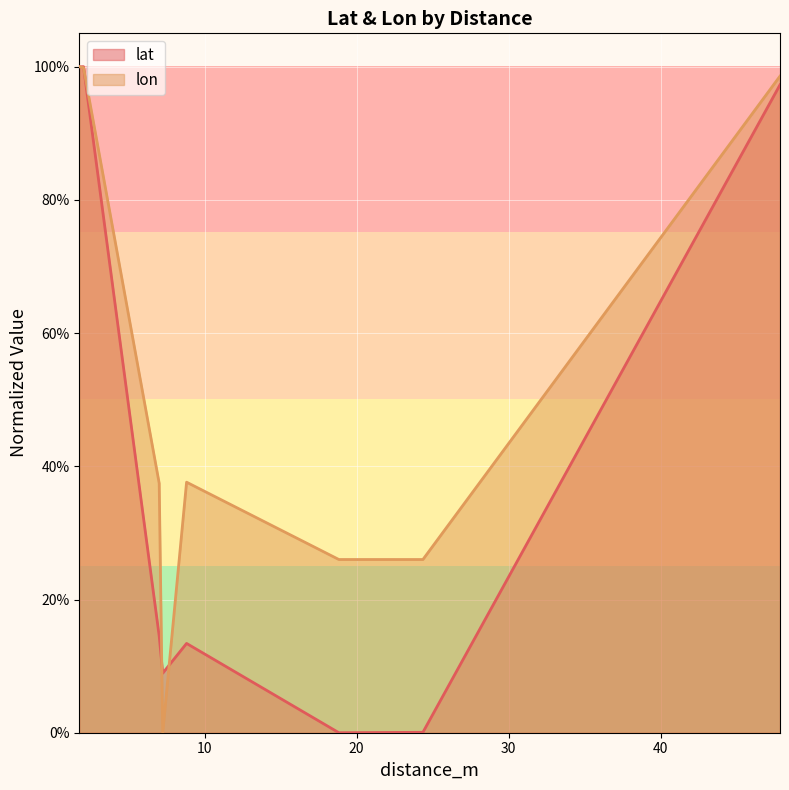

What is the difference between the maximum and minimum values in the lon series?

1.0